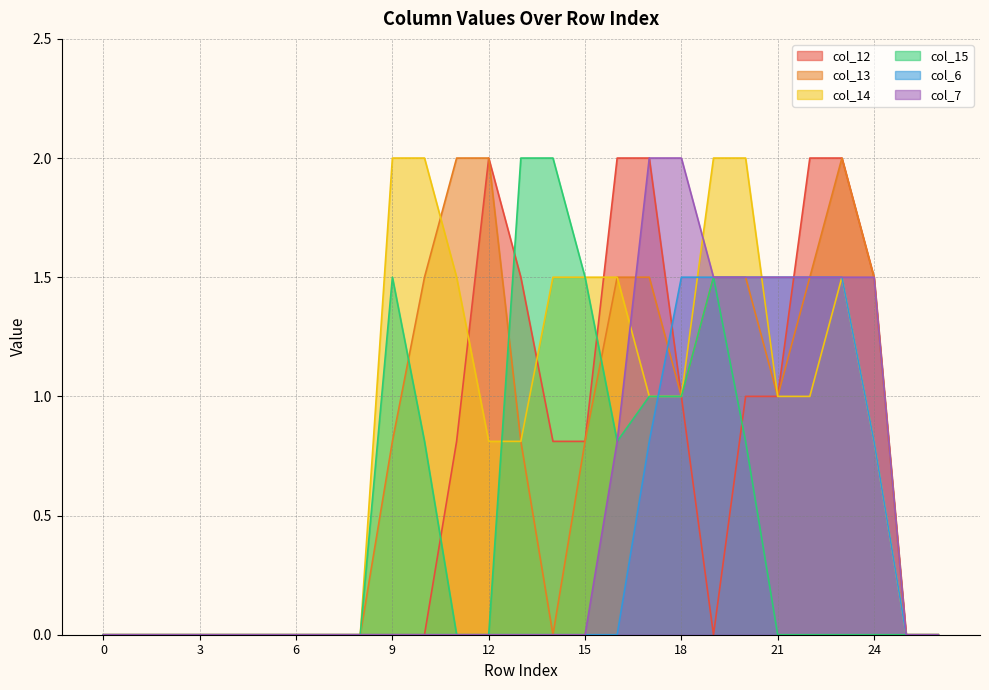

At which category does col_13 reach its first local peak?

23